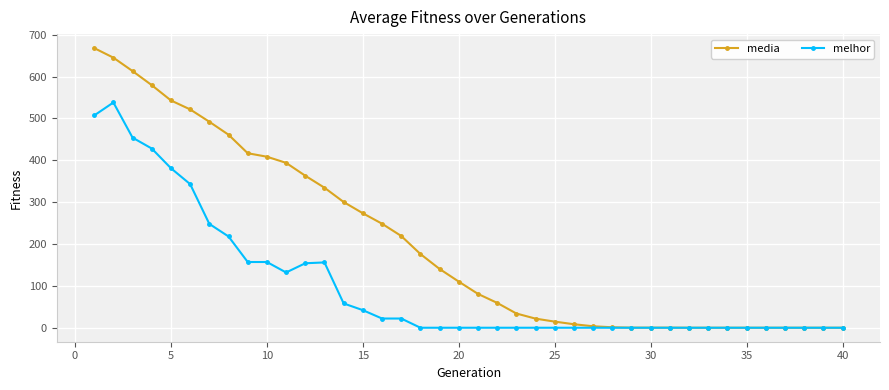

How many lines are shown in the chart?

2